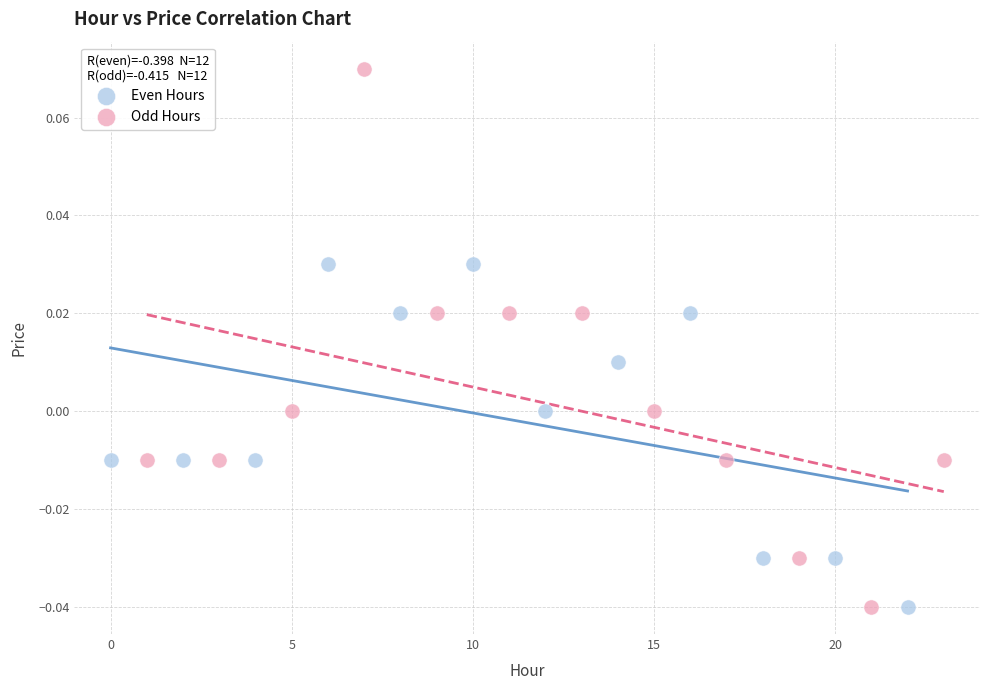

Which series reaches the maximum Y coordinate?

Odd Hours